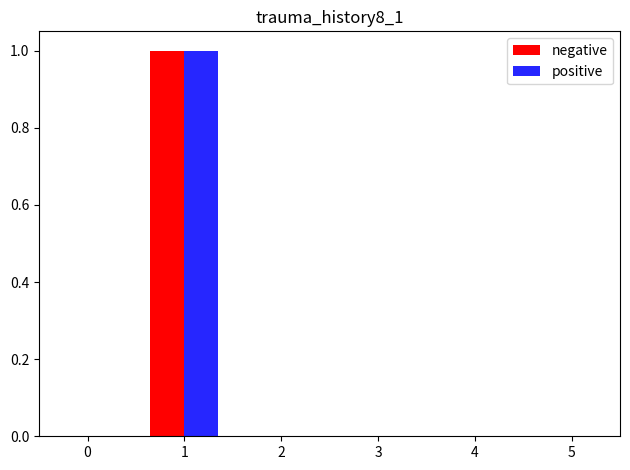

The value of positive at 0 is 0. True or false?

True